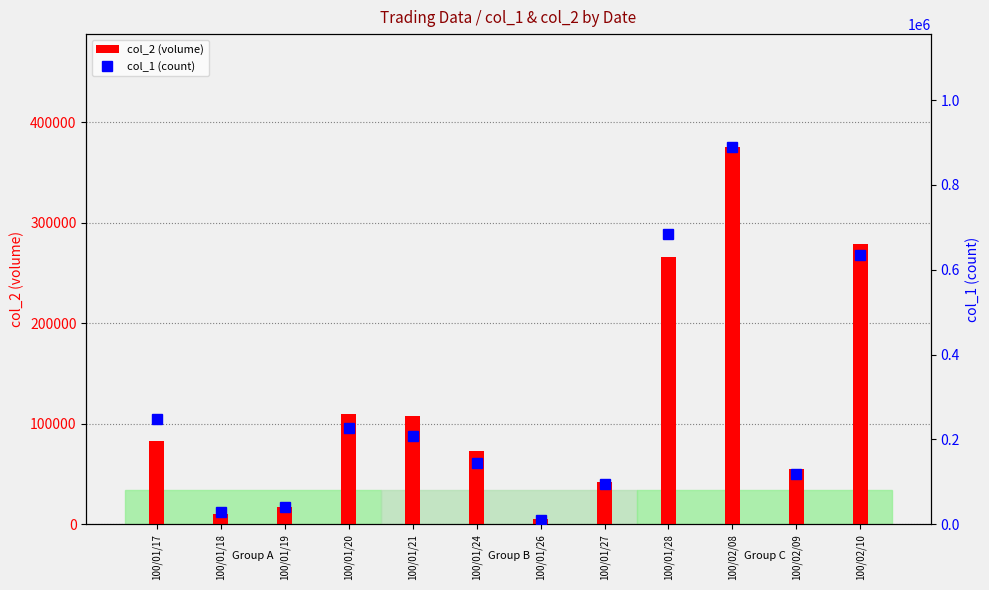

At which label does col_2 (volume) first exceed 82830?

100/01/20